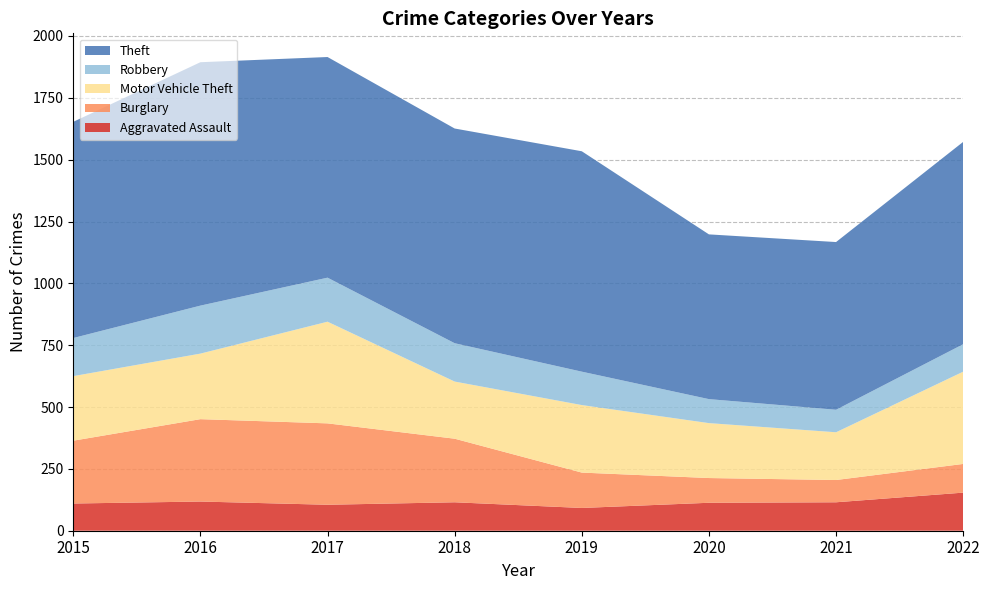

Reading right to left, what are all the values shown in this chart?

Aggravated Assault: 154	115	113	92	115	105	118	110
Burglary: 116	90	100	143	257	329	333	254
Motor Vehicle Theft: 373	193	222	273	231	411	265	261
Robbery: 111	91	97	135	155	178	194	154
Theft: 818	678	666	891	868	892	984	874